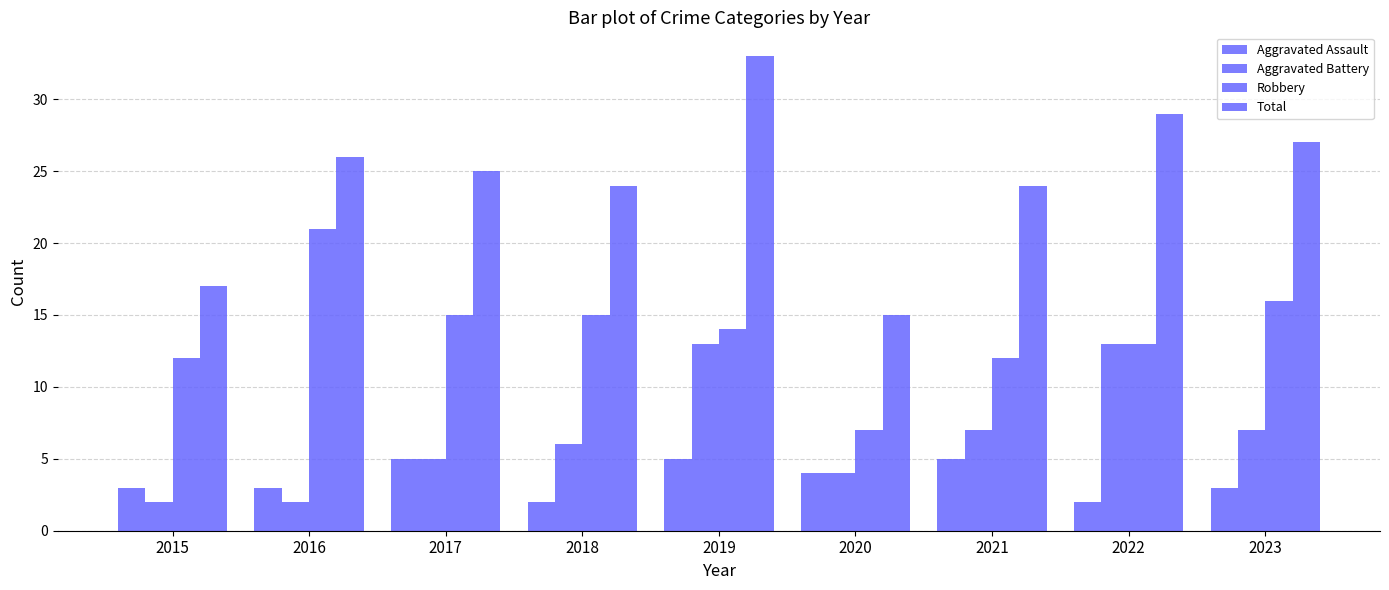

Is it true that Aggravated Assault equals 3 at 2021?

False